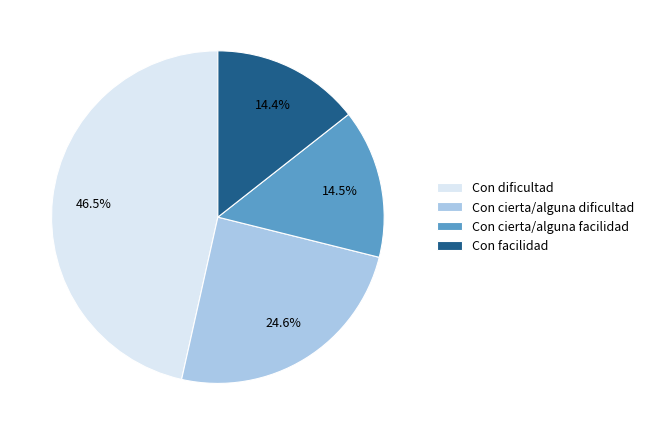

How many segments does this pie chart have?

4